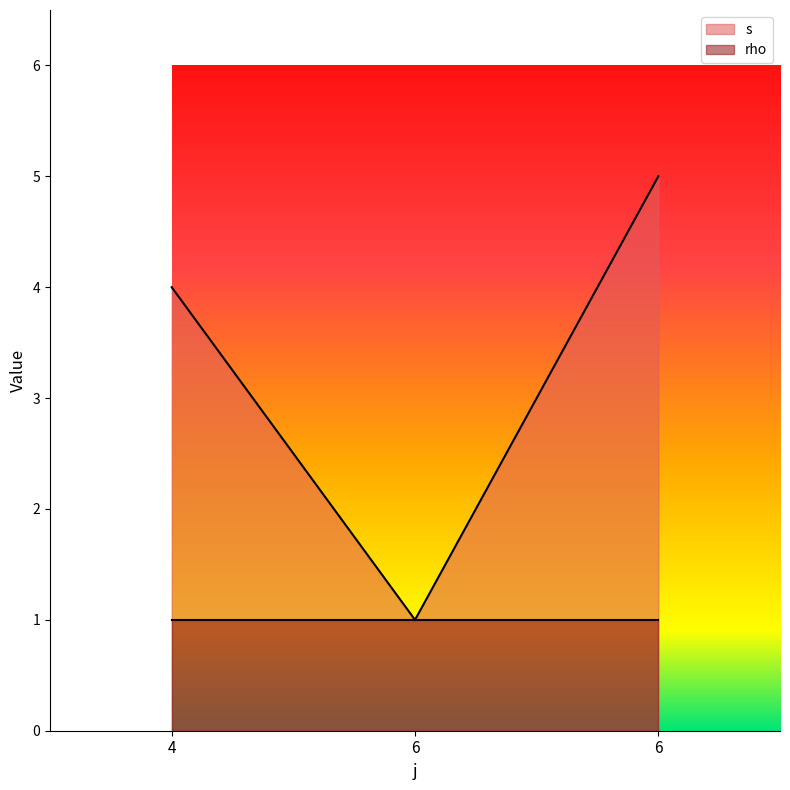

What is the difference between the values at 6 and 4?

3